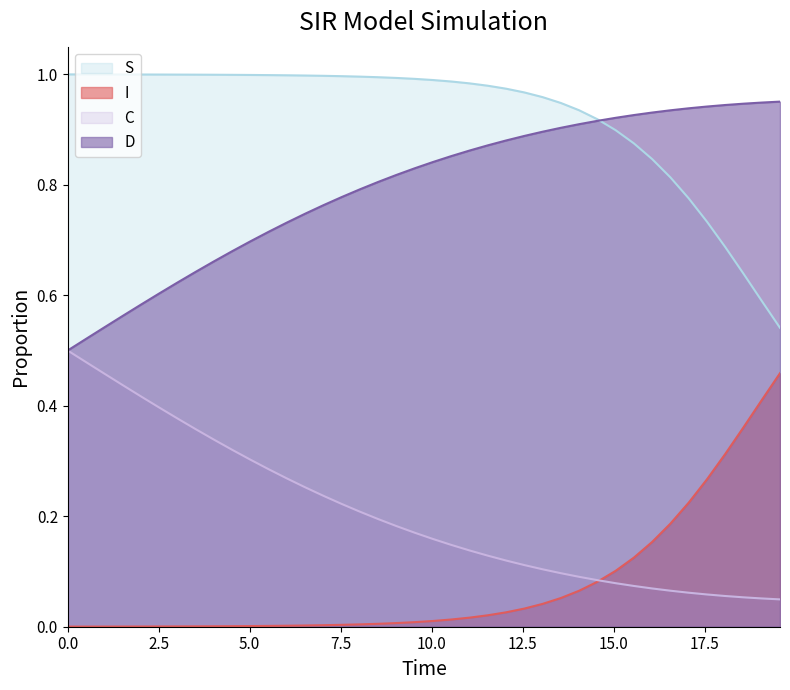

Which has a higher value, 3.511705685618729 or 0.0?

3.511705685618729